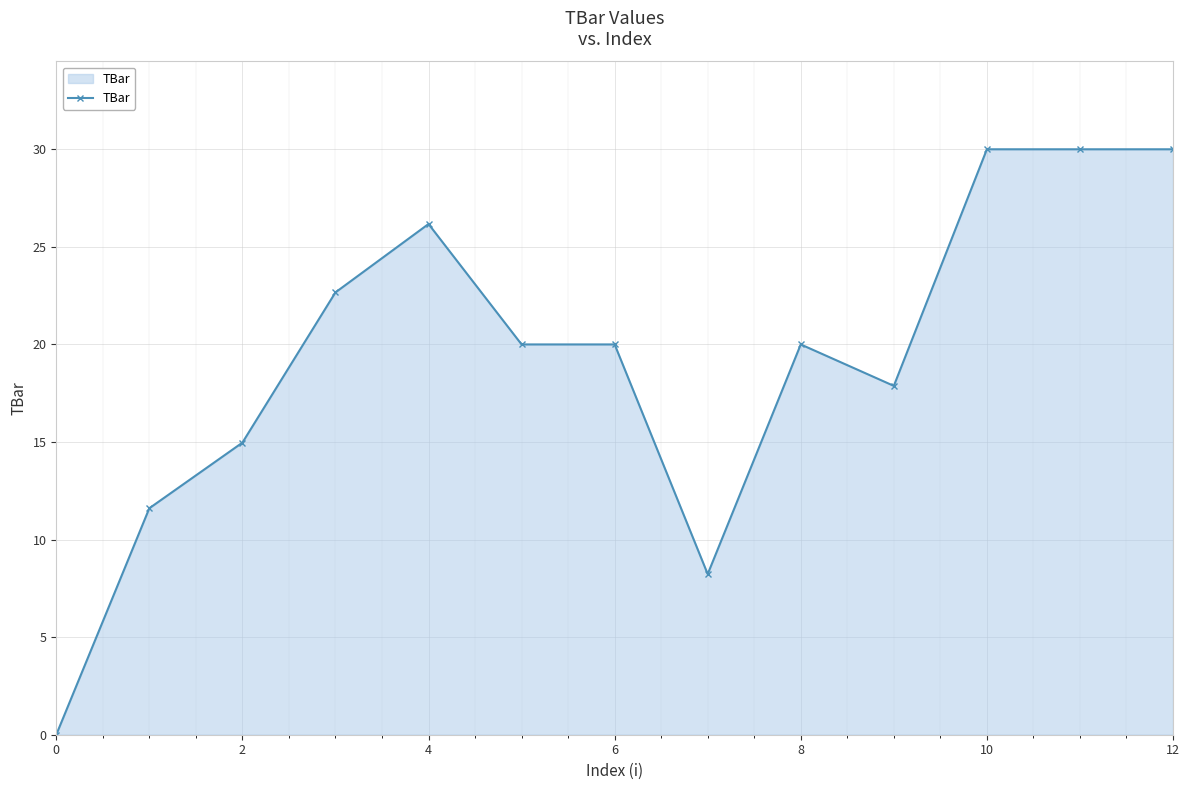

What is the greatest value displayed?

30.0